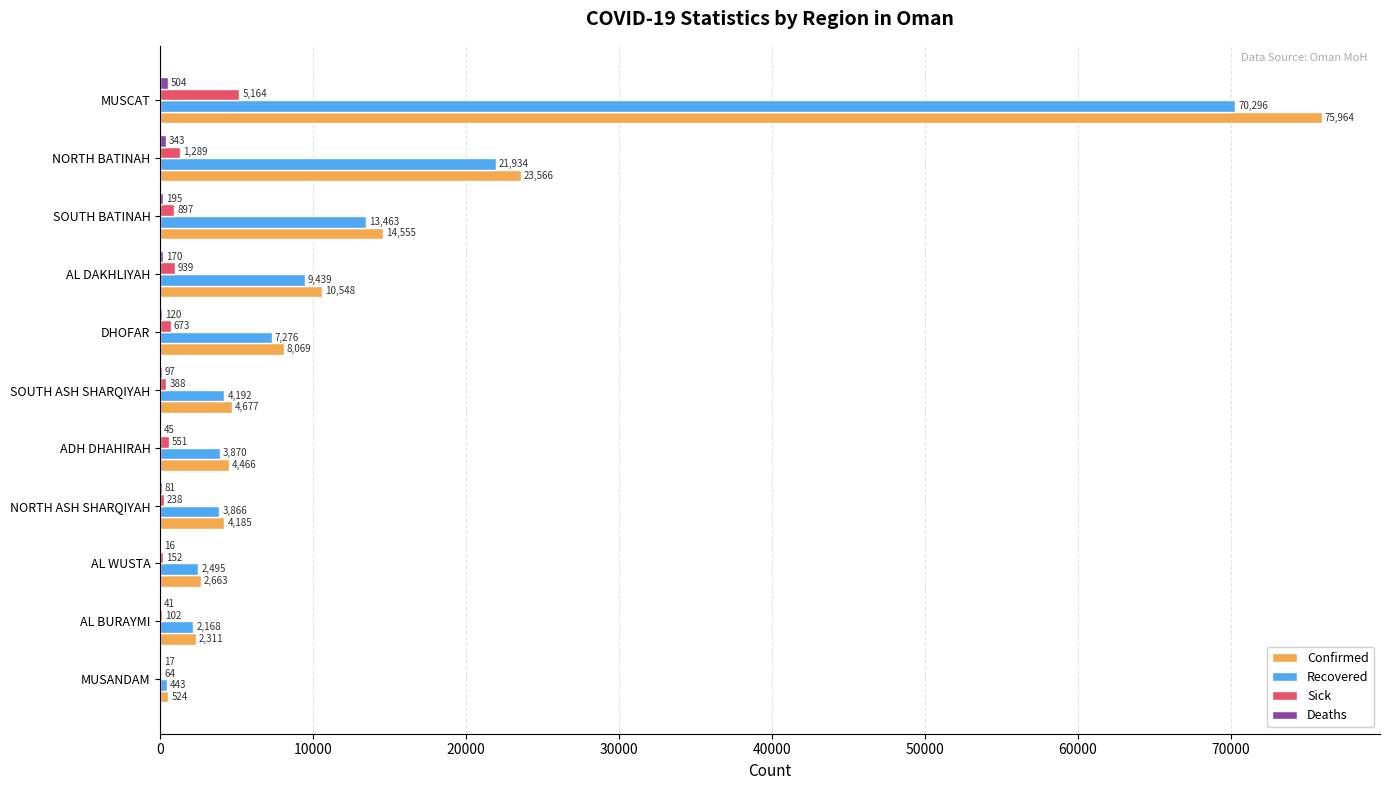

The Recovered series shows 9839 at NORTH BATINAH. True or false?

False